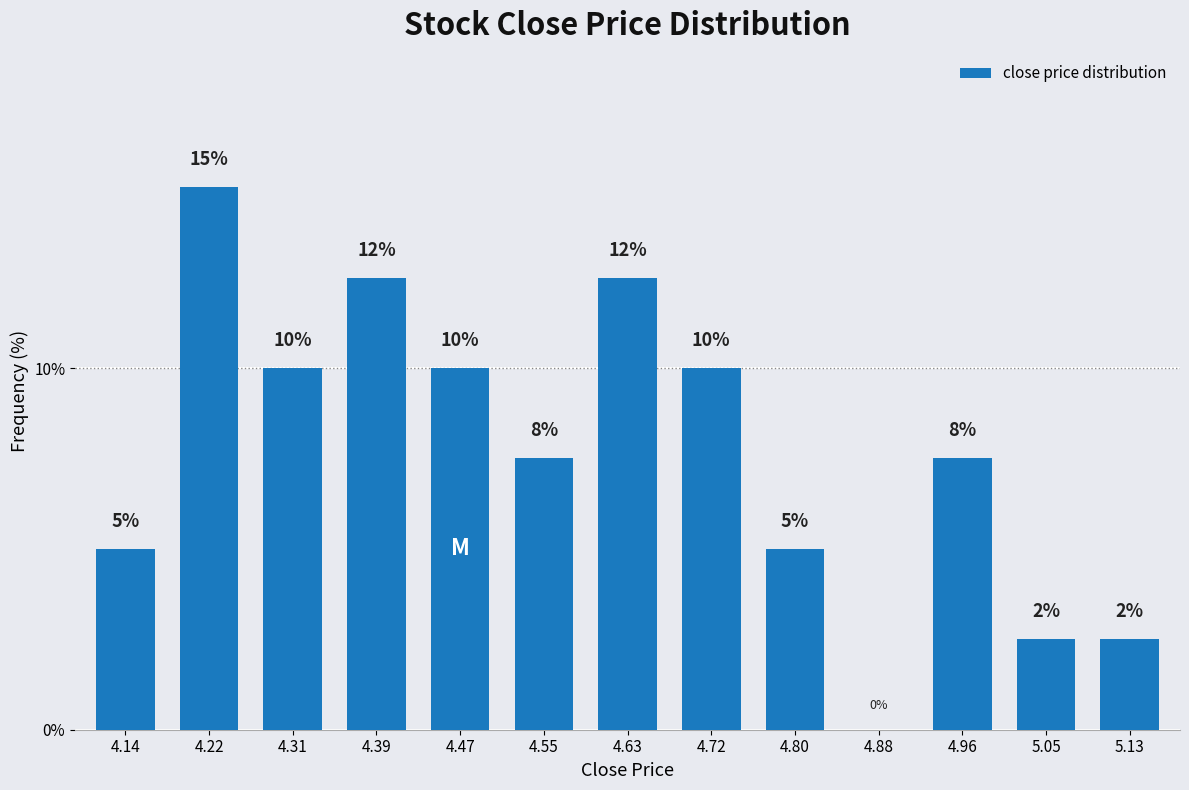

What is the ratio of the value at 4.22 to the value at 4.80?

3.0